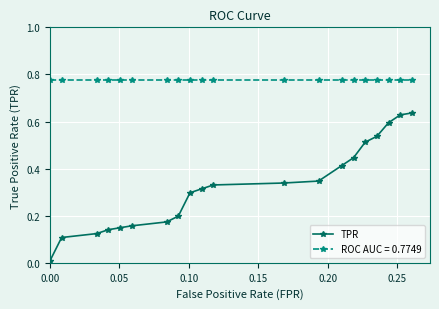

Which series has the largest range (max minus min)?

TPR